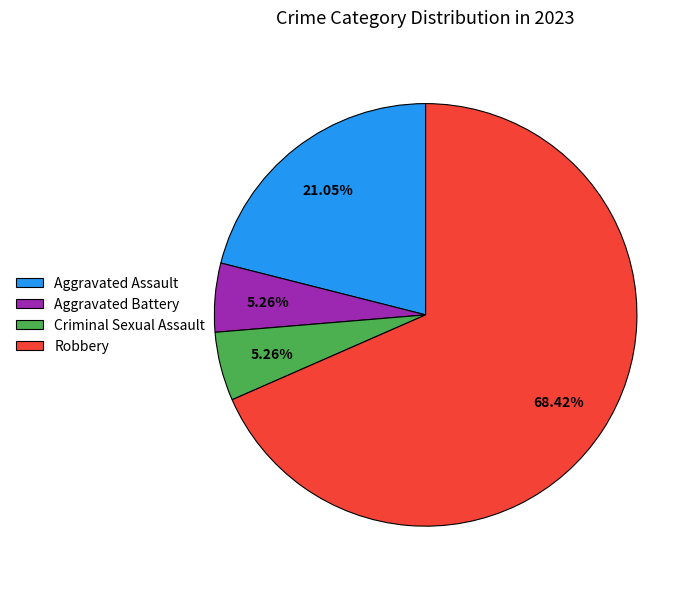

To the nearest percent, what percentage of the pie is Aggravated Assault?

21%